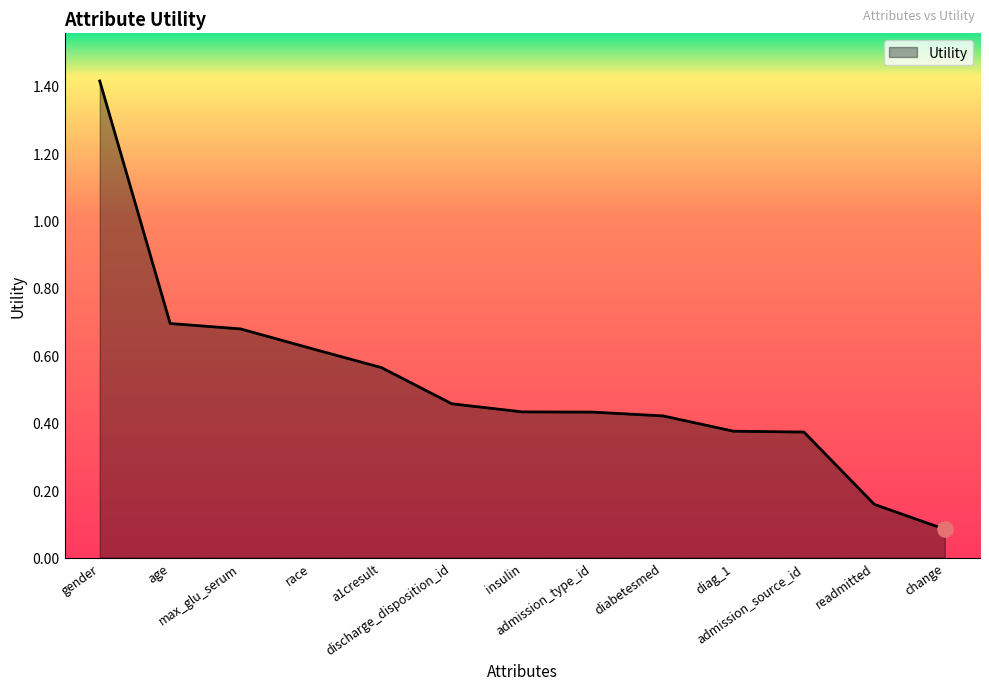

Between gender and change, which is larger?

gender